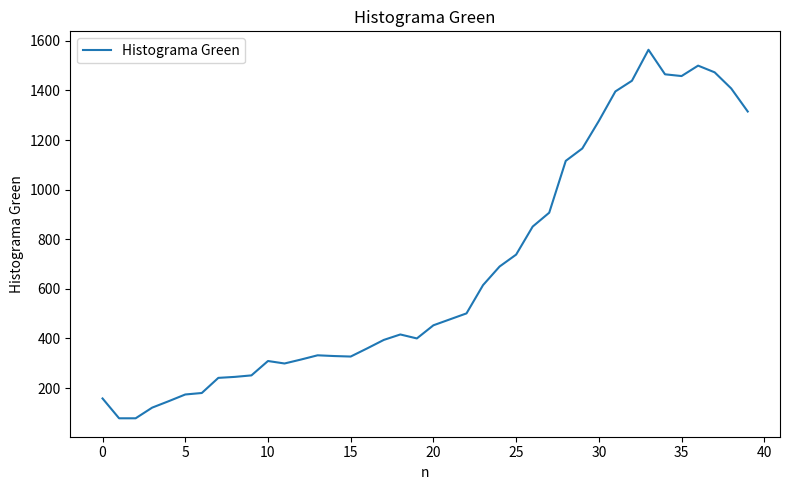

What is the maximum value shown in the chart?

1564